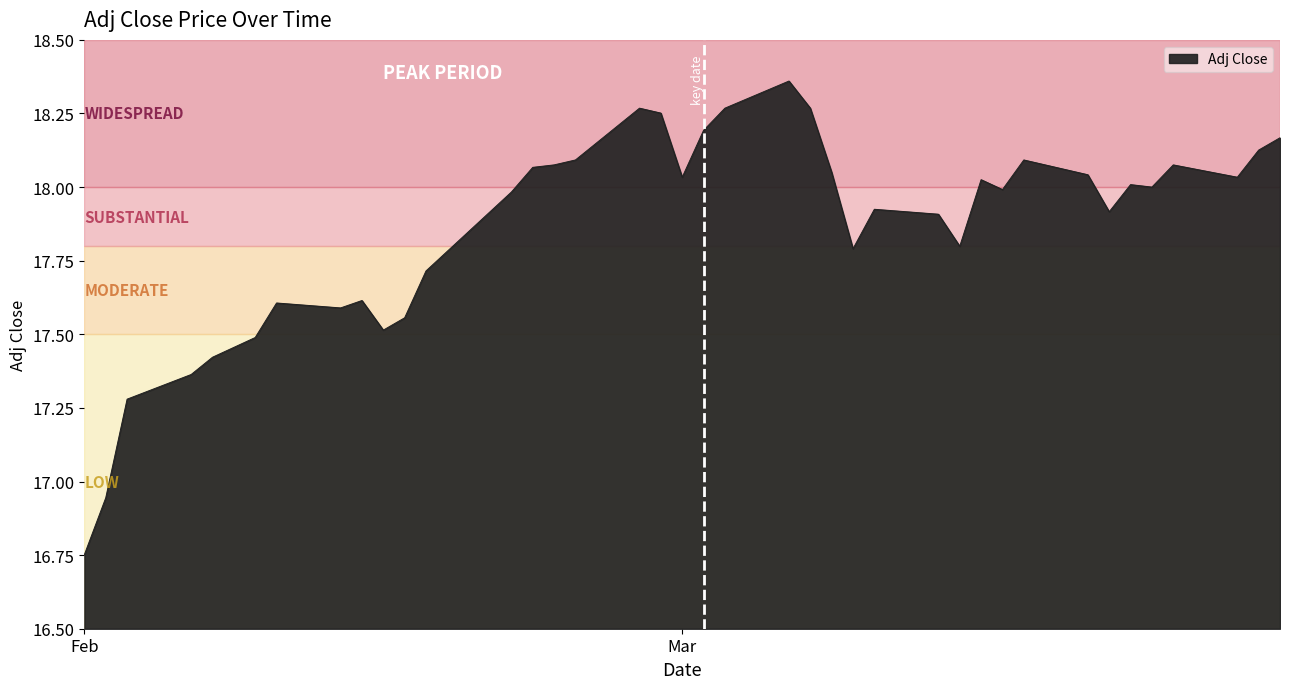

What is the difference between the maximum and minimum values?

1.6